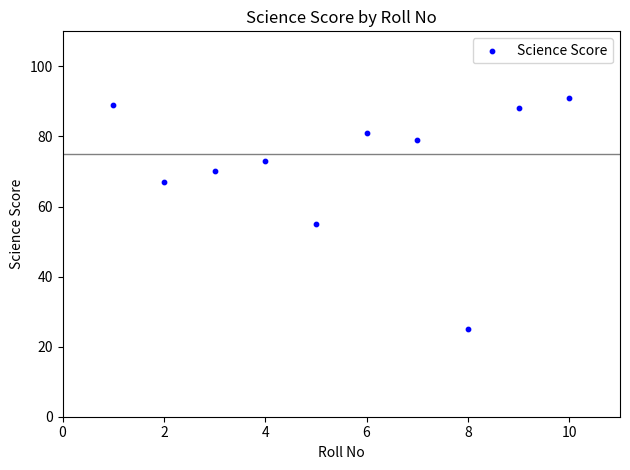

What is the range of Y values (max minus min)?

66